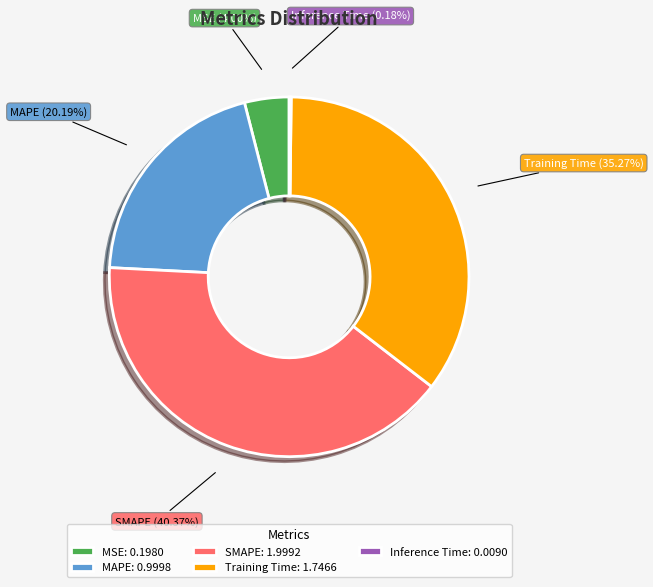

Combined, do SMAPE and MSE account for over 50%?

No